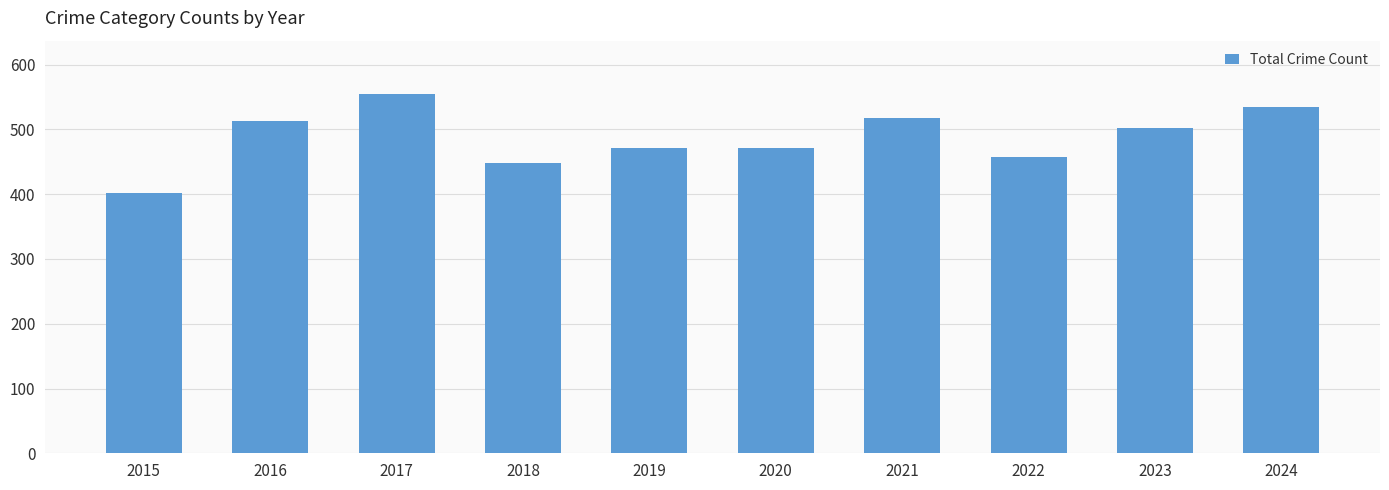

What value does the data have at 2018?

448